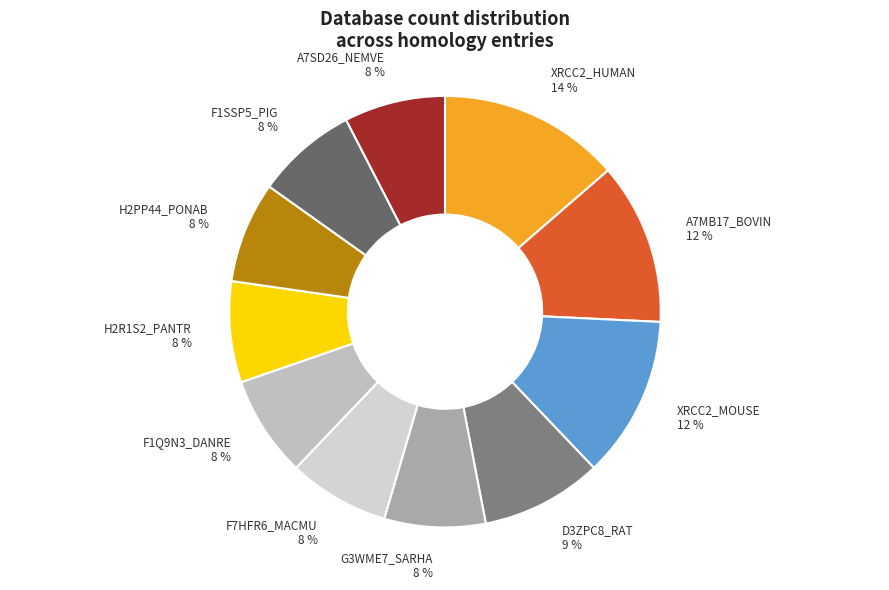

To the nearest percent, what percentage of the pie is D3ZPC8_RAT?

9%